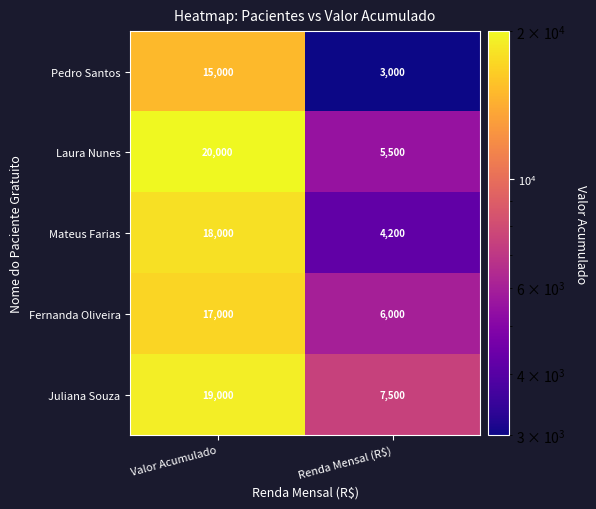

Reading left to right, extract all data points from this chart.

Pedro Santos: Valor Acumulado=15000	Renda Mensal (R$)=3000
Laura Nunes: Valor Acumulado=20000	Renda Mensal (R$)=5500
Mateus Farias: Valor Acumulado=18000	Renda Mensal (R$)=4200
Fernanda Oliveira: Valor Acumulado=17000	Renda Mensal (R$)=6000
Juliana Souza: Valor Acumulado=19000	Renda Mensal (R$)=7500